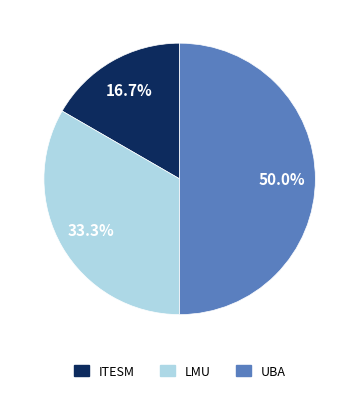

How much of the chart is everything except LMU?

66.7%